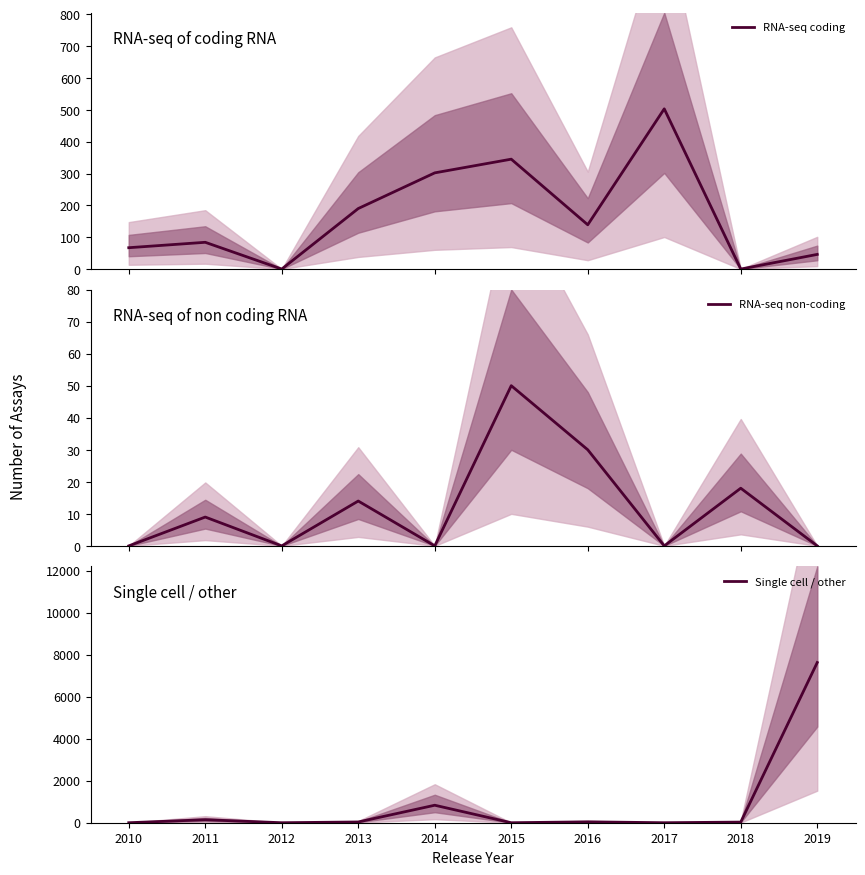

What is the total value across all series at 2015?

395